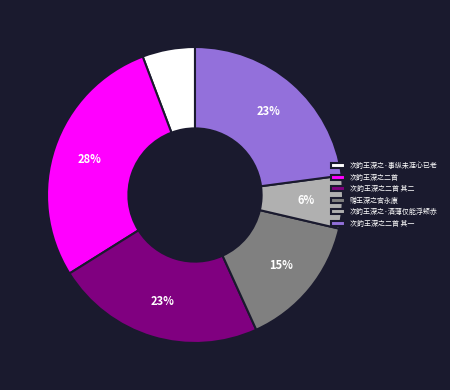

Which category has the biggest portion of the pie?

次韵王深之二首